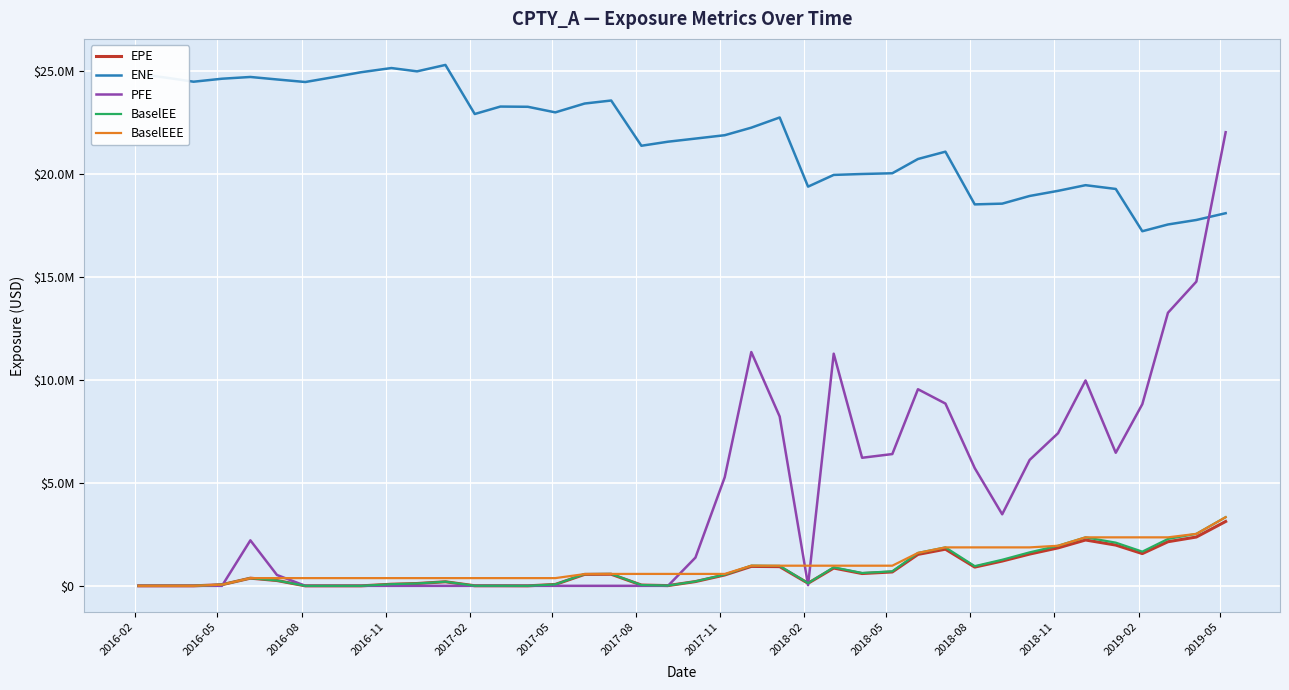

What are all the series names shown in the legend?

EPE, ENE, PFE, BaselEE, BaselEEE